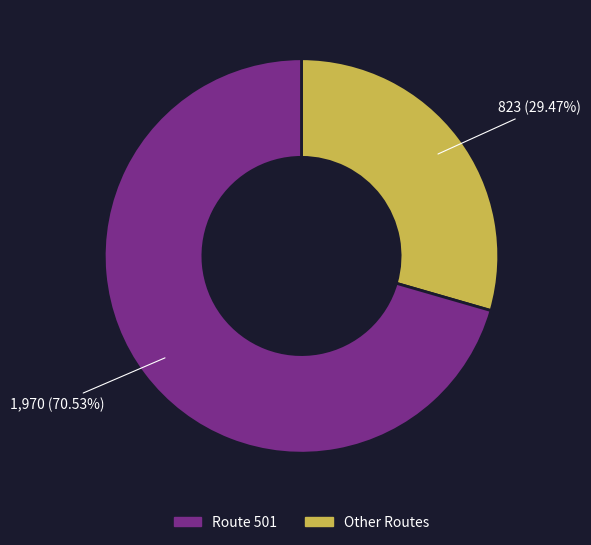

Is there a majority slice in this chart?

Yes